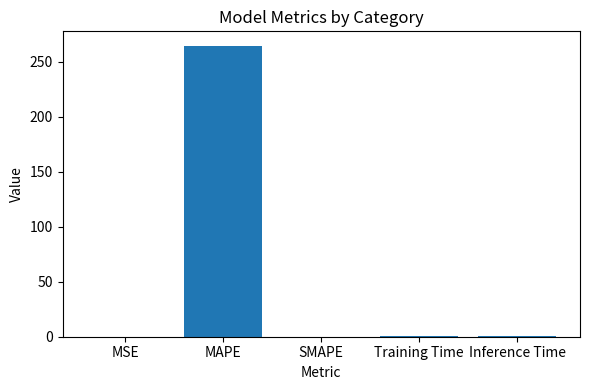

What is the average value?

53.1